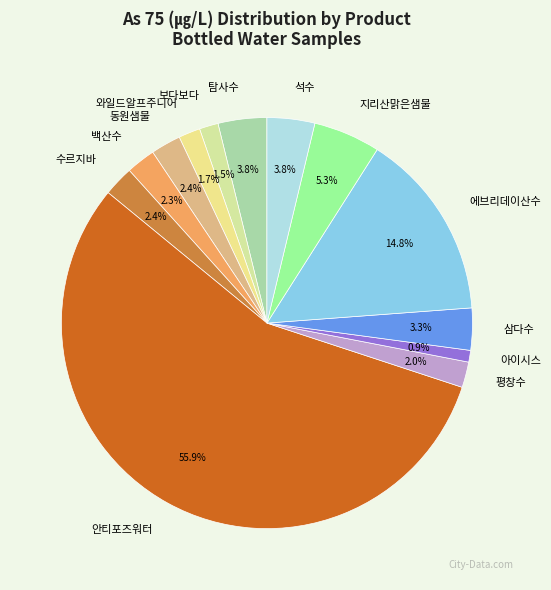

To the nearest percent, what portion does 평창수 represent?

2%